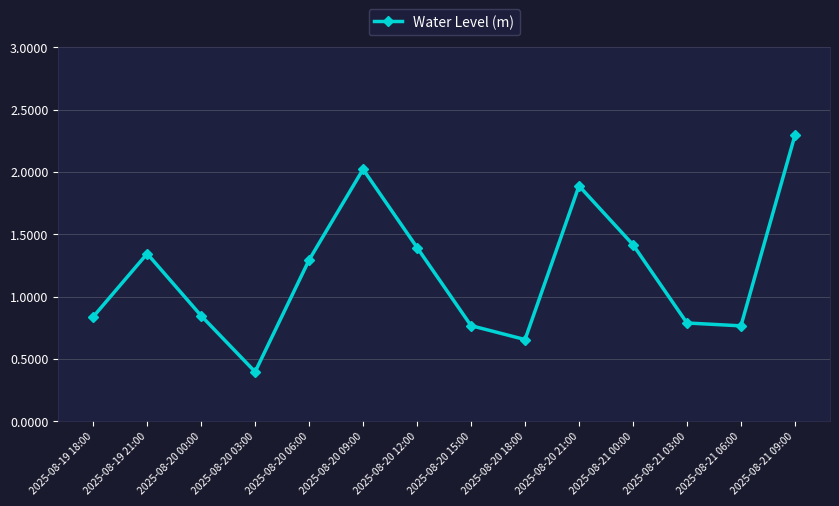

Is it true that the value at 2025-08-20 21:00 is 1.9?

True